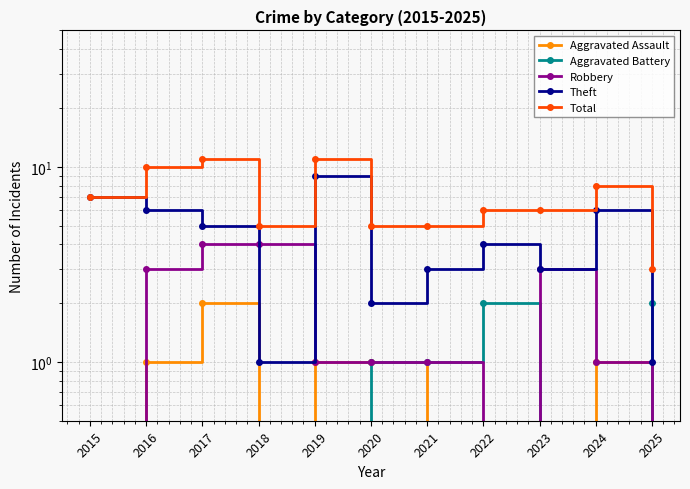

Which label corresponds to the smallest value in the chart?

2015